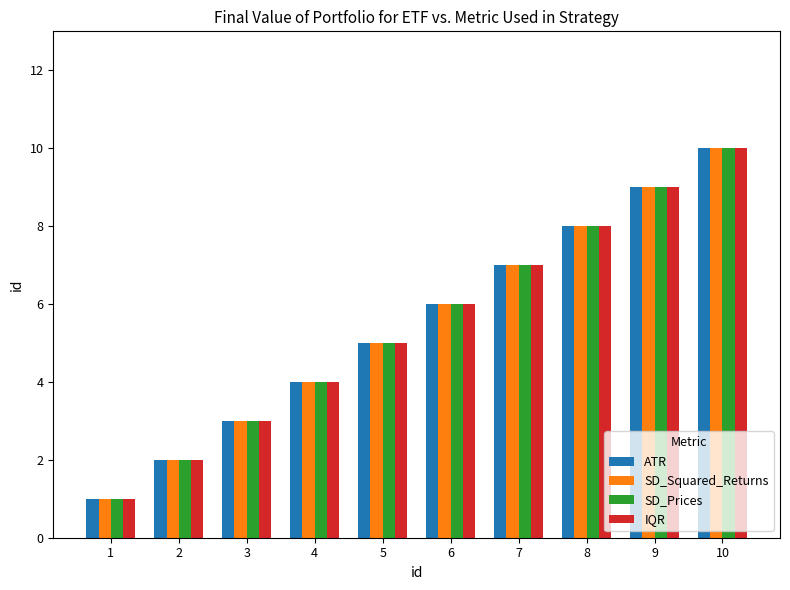

What is the difference between the maximum and minimum values in the SD_Prices series?

9